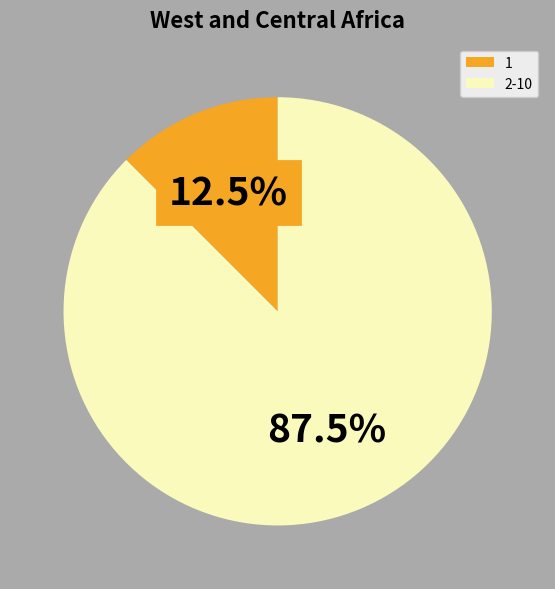

What is the largest slice in the pie chart?

2-10